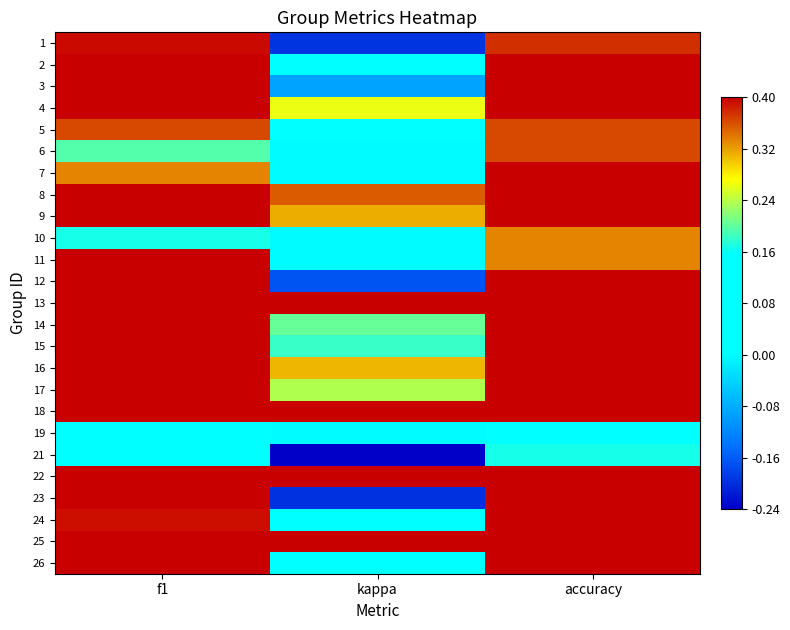

At how many categories does at least one series exceed 0?

3